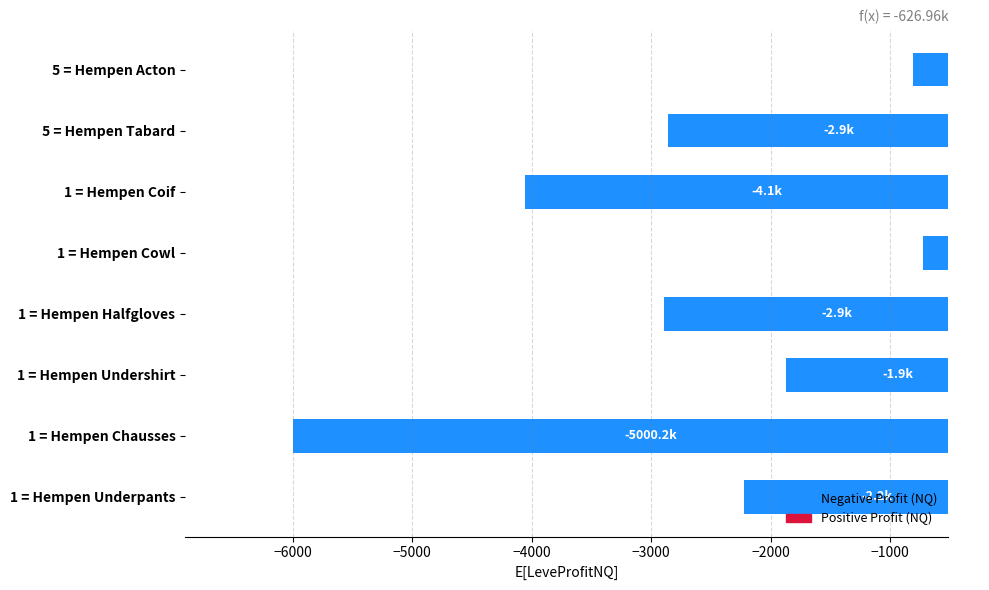

What is the average value?

-2678.5